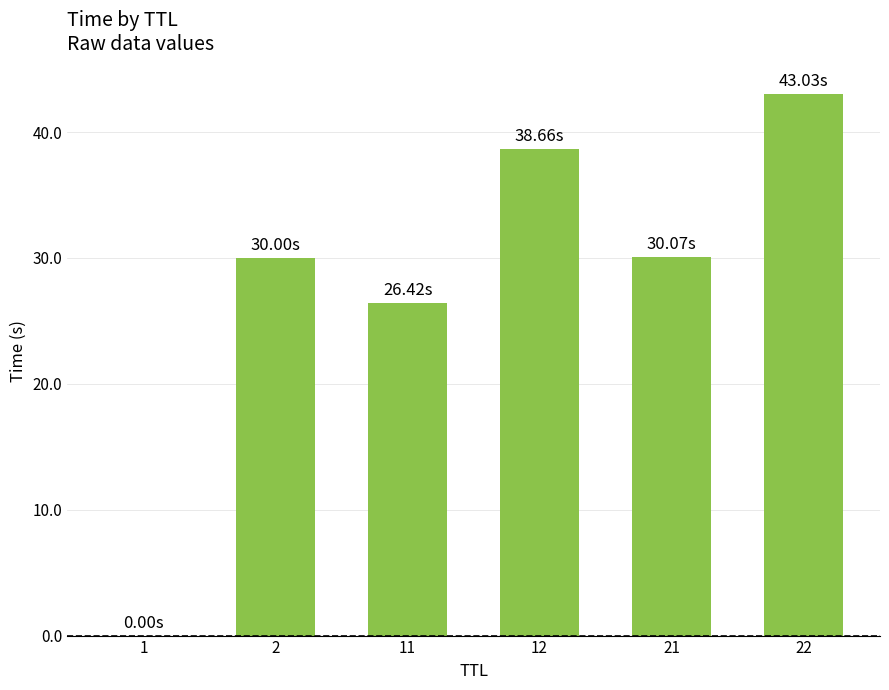

What is the change in value from 12 to 21?

-8.6